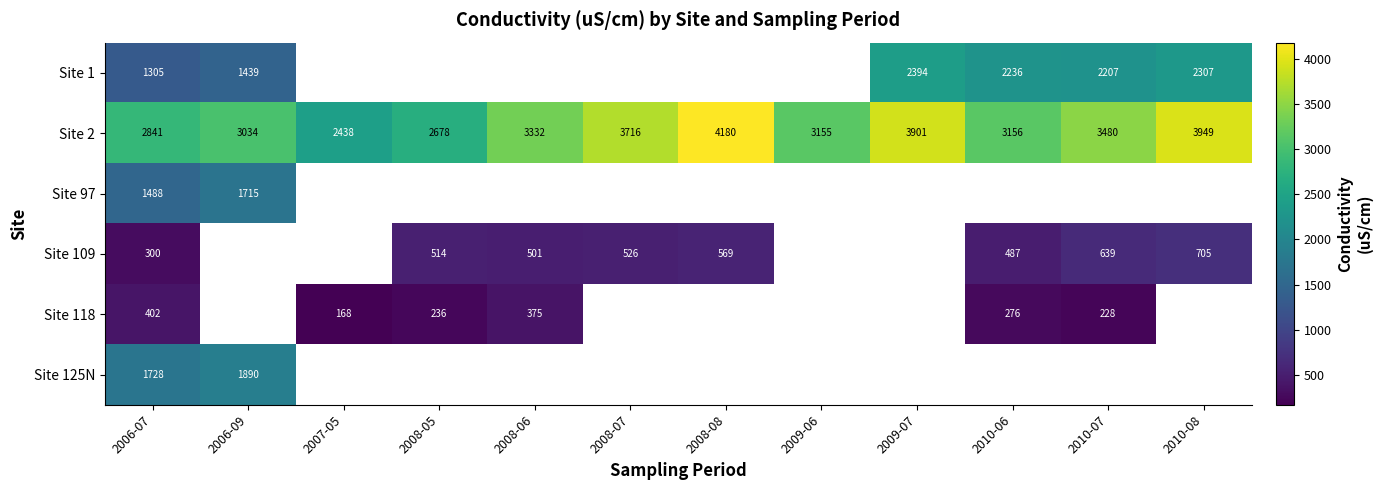

The Site 109 series shows 512.3 at 2006-07. True or false?

False